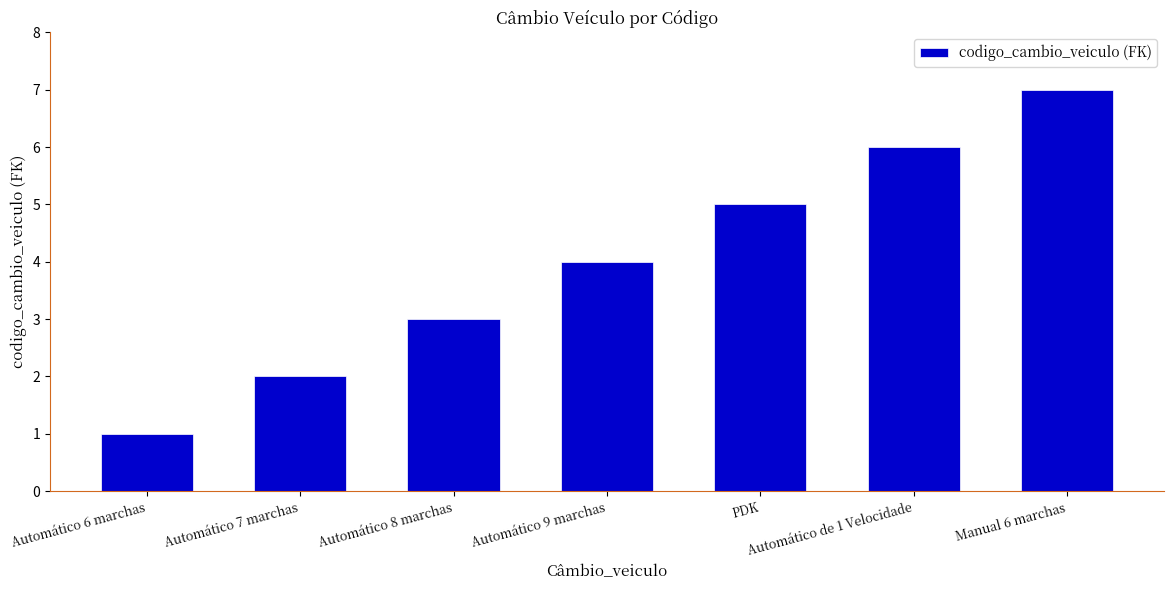

Reading left to right, list all the values displayed in this chart.

Automático 6 marchas=1	Automático 7 marchas=2	Automático 8 marchas=3	Automático 9 marchas=4	PDK=5	Automático de 1 Velocidade=6	Manual 6 marchas=7